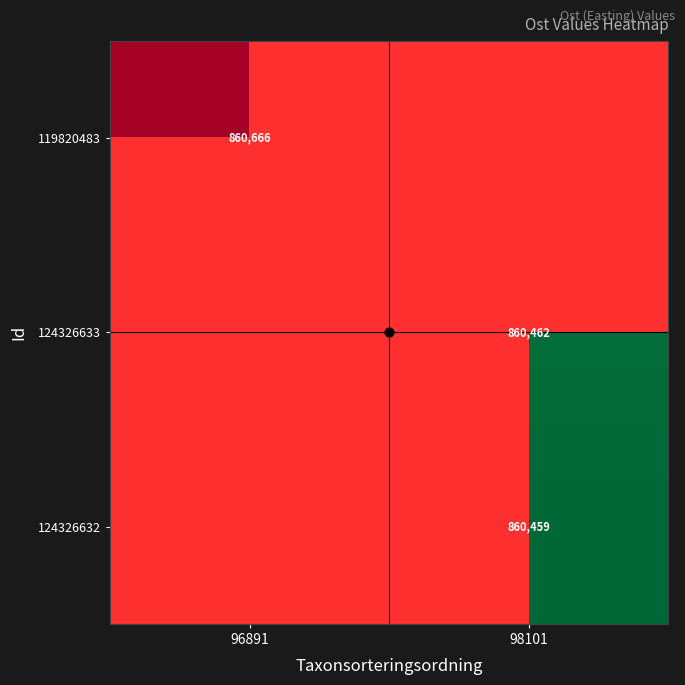

Count the 124326633 values in the range 0 to 860462.

2